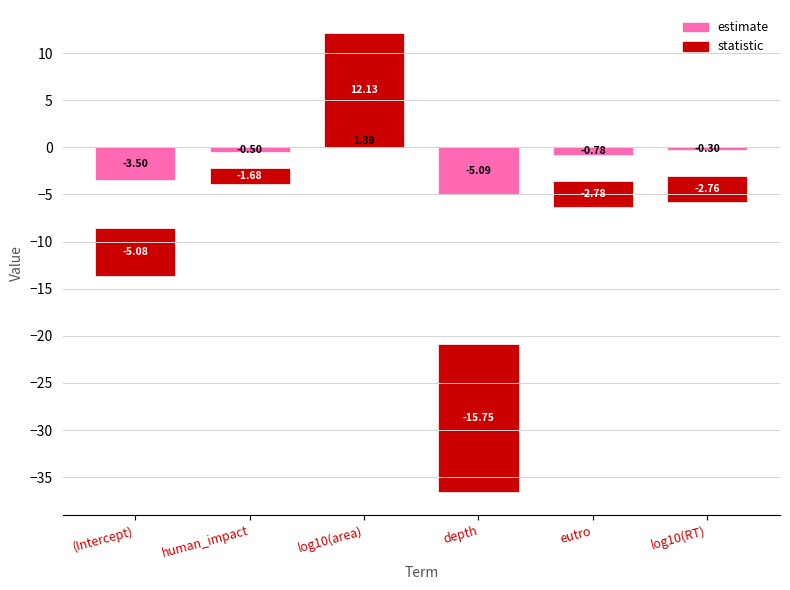

Which series has the largest total across all categories?

estimate